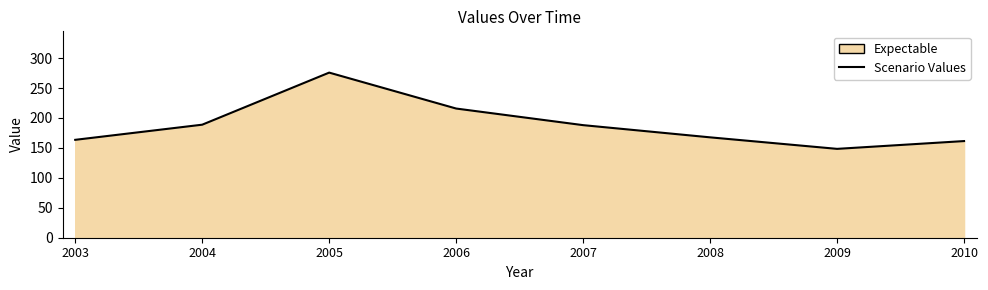

List the labels in order of value, smallest first.

2009, 2010, 2003, 2008, 2007, 2004, 2006, 2005